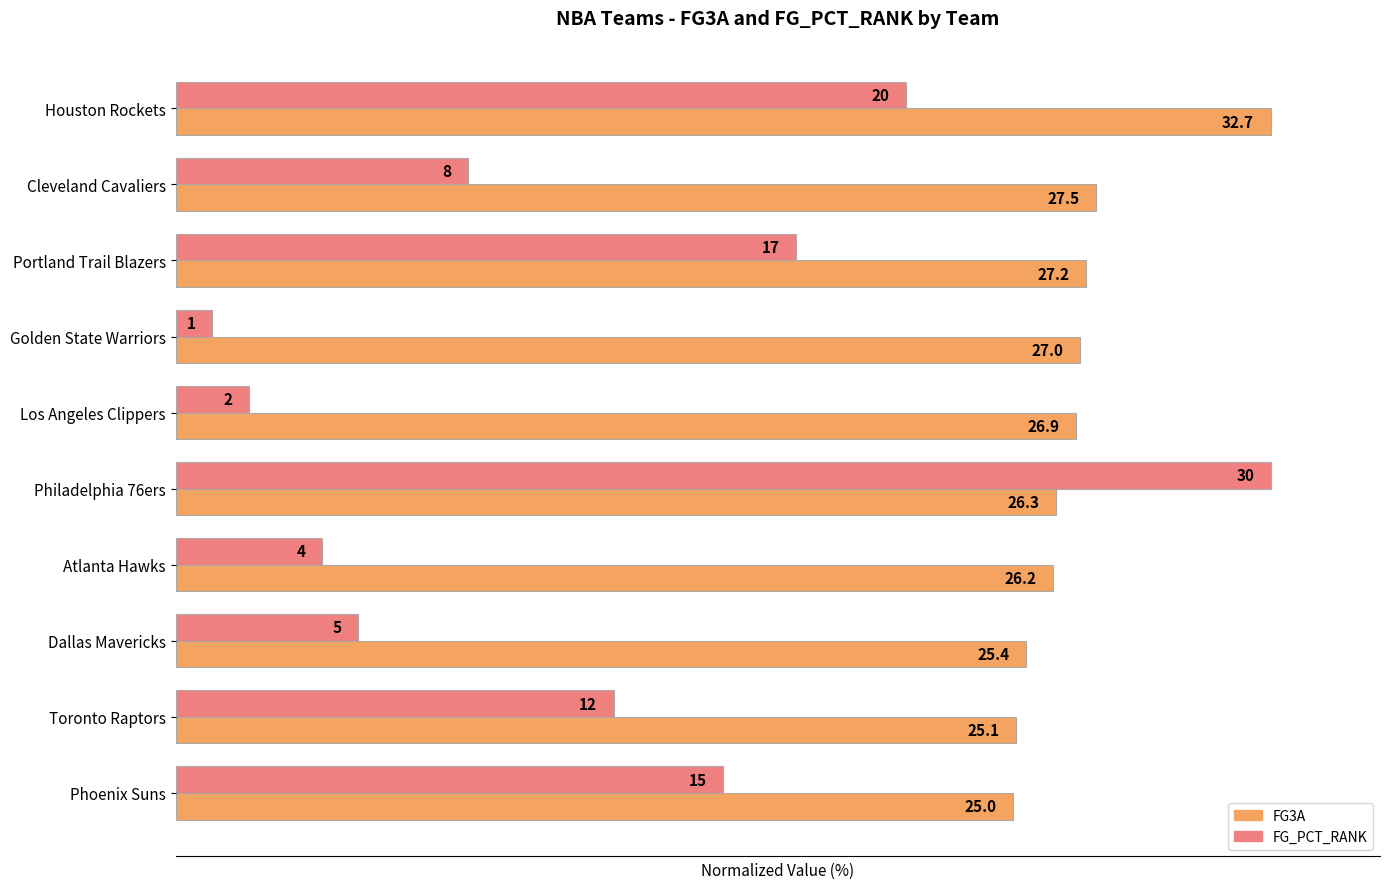

The value of FG_PCT_RANK (normalized %) at Los Angeles Clippers is 4.0. True or false?

False